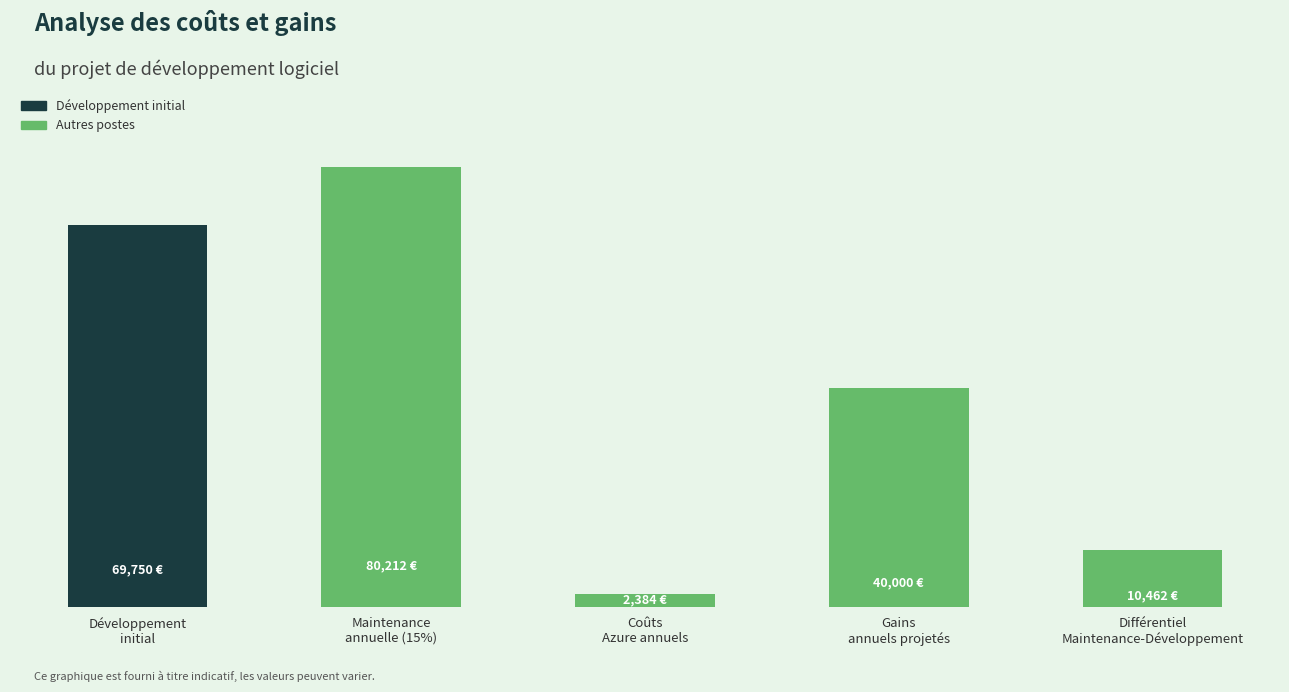

Are the bars horizontal?

No